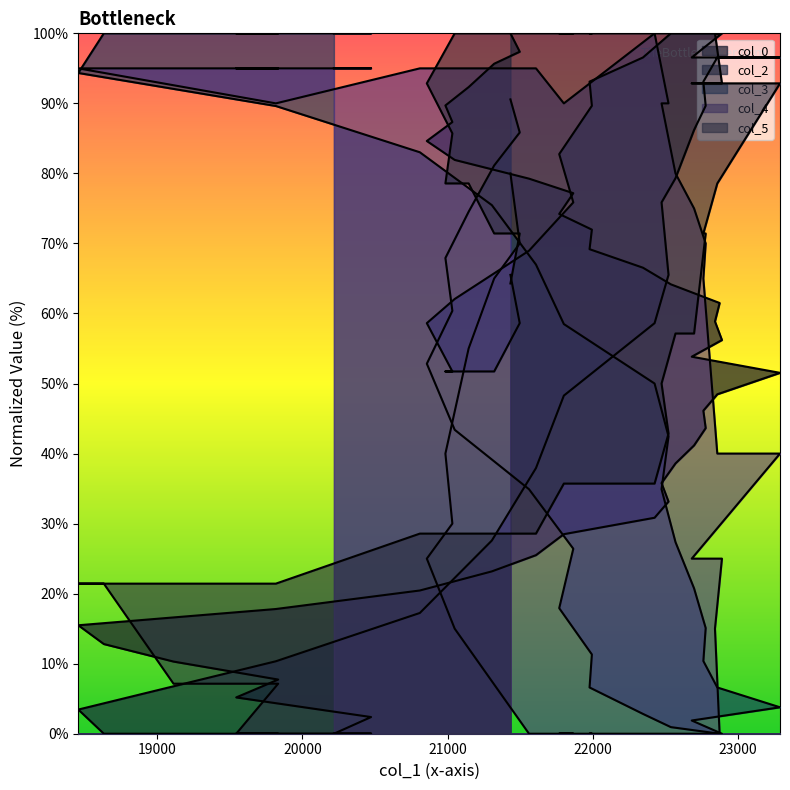

How many times do col_3 and col_0 cross each other?

1